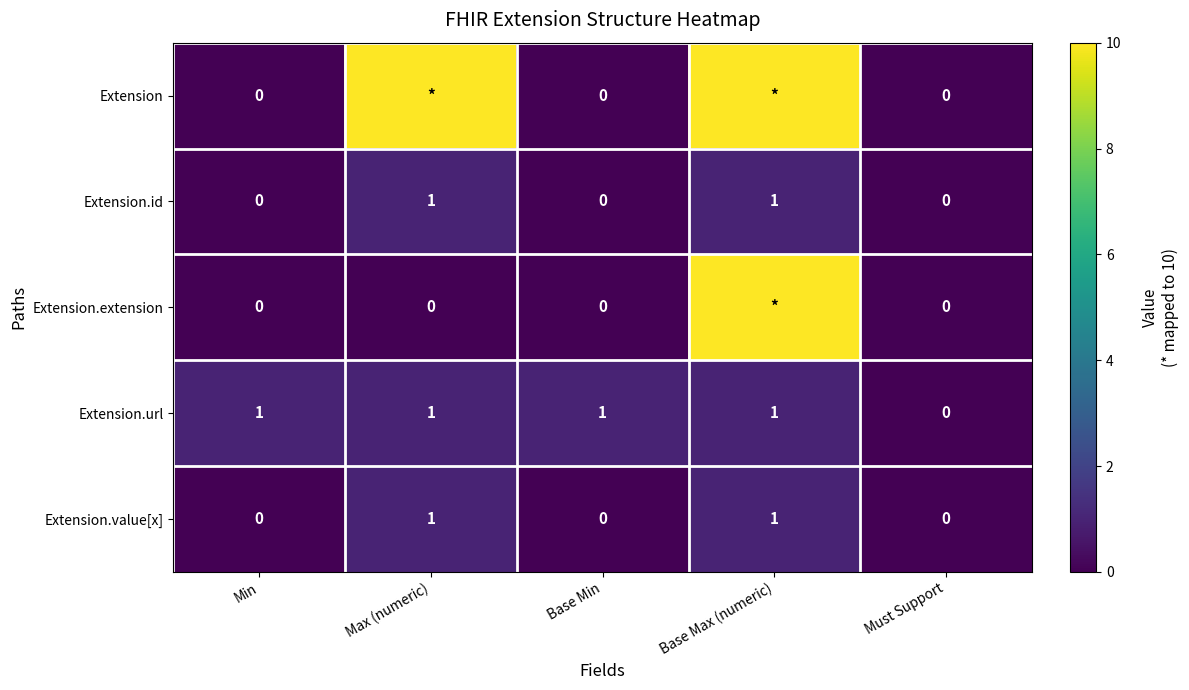

At which label does Extension.url reach its minimum?

Must Support